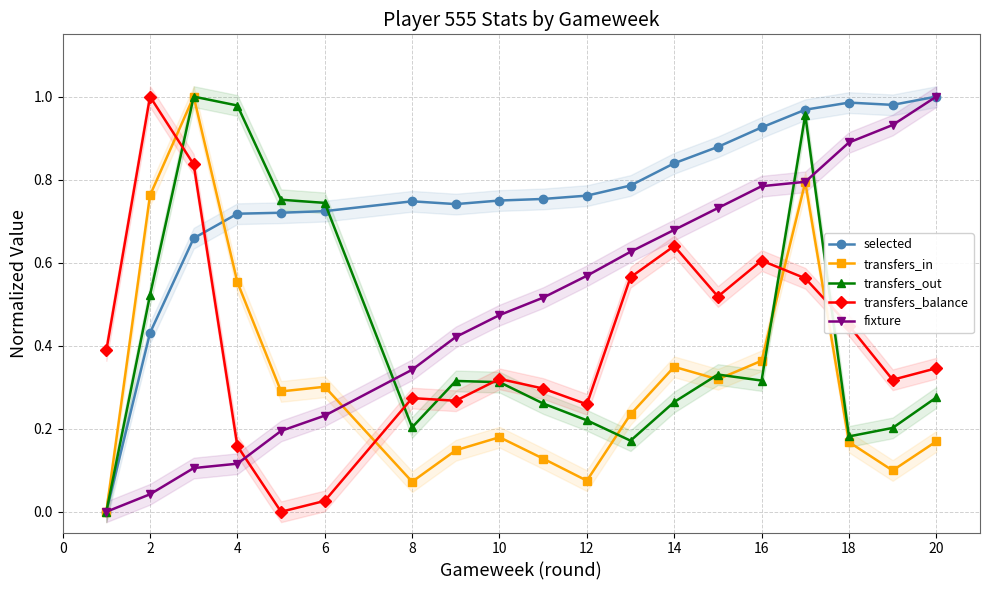

Is the value of selected at 14 greater than the value of transfers_out at 2?

Yes